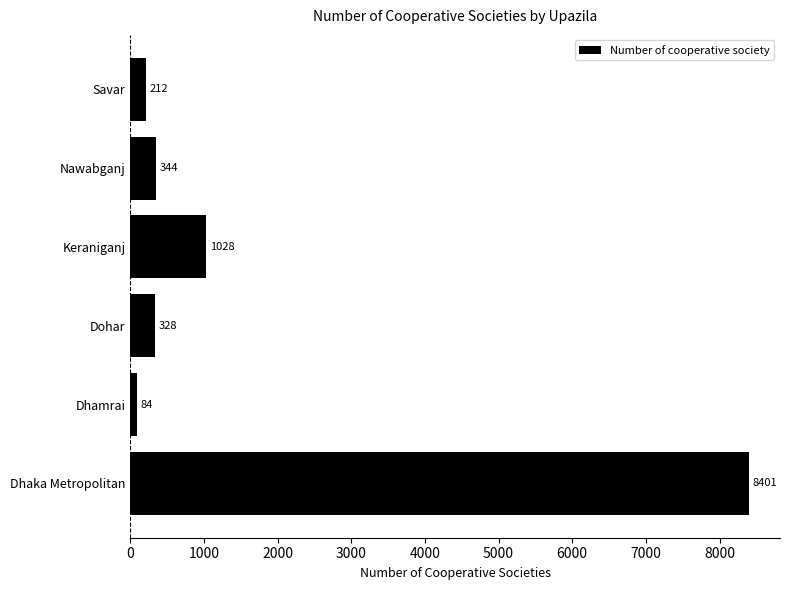

Are the bars grouped side by side (vs. stacked)?

No